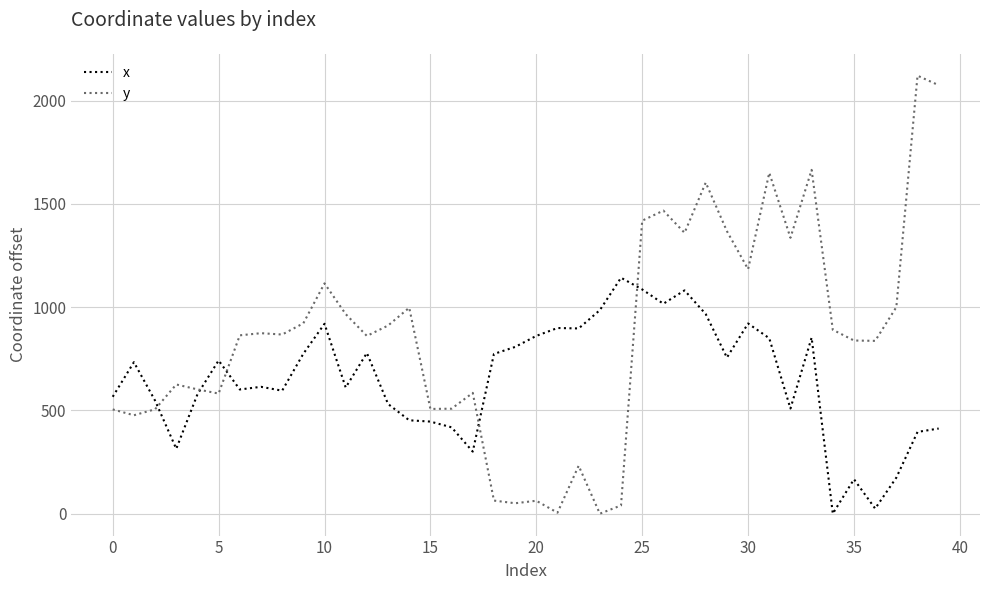

How many times do x and y cross each other?

5